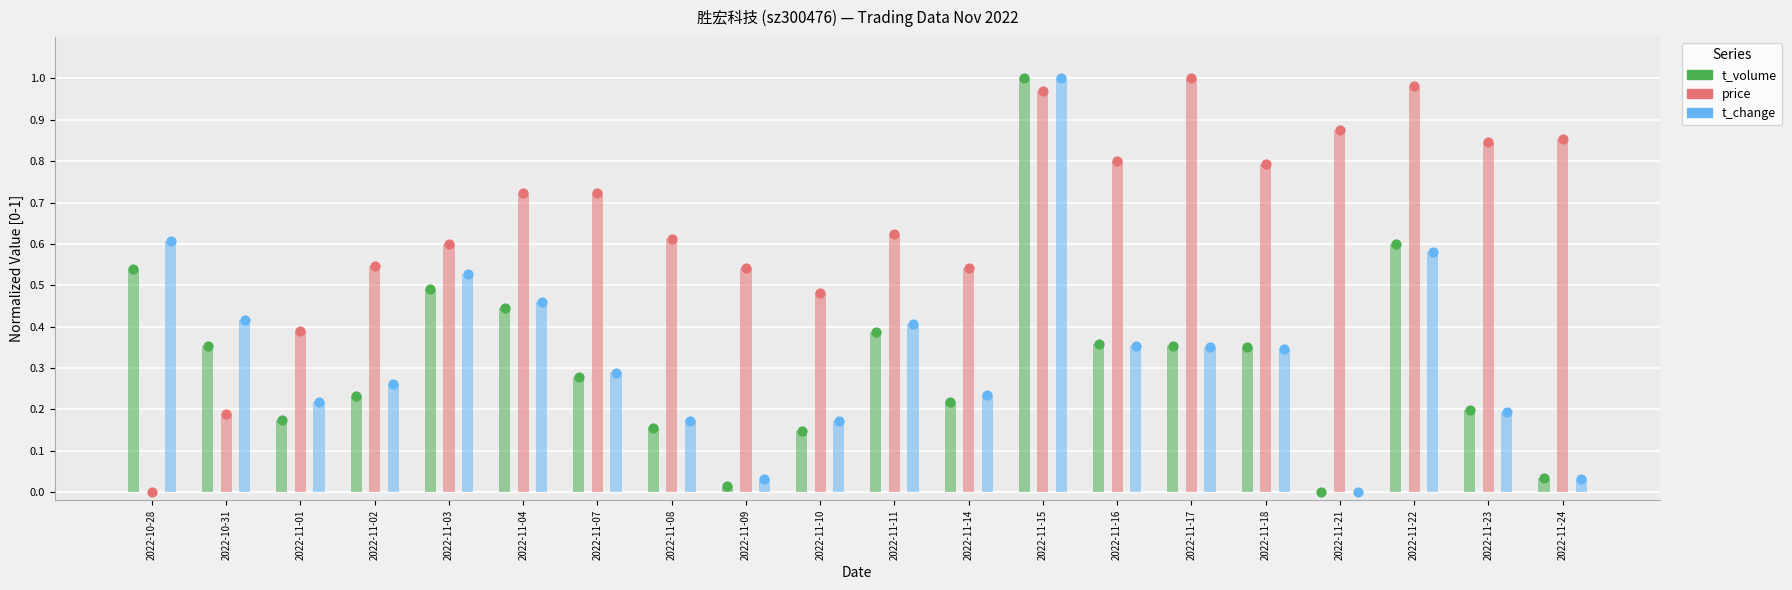

What is the total value across all series at 2022-11-08?

0.9